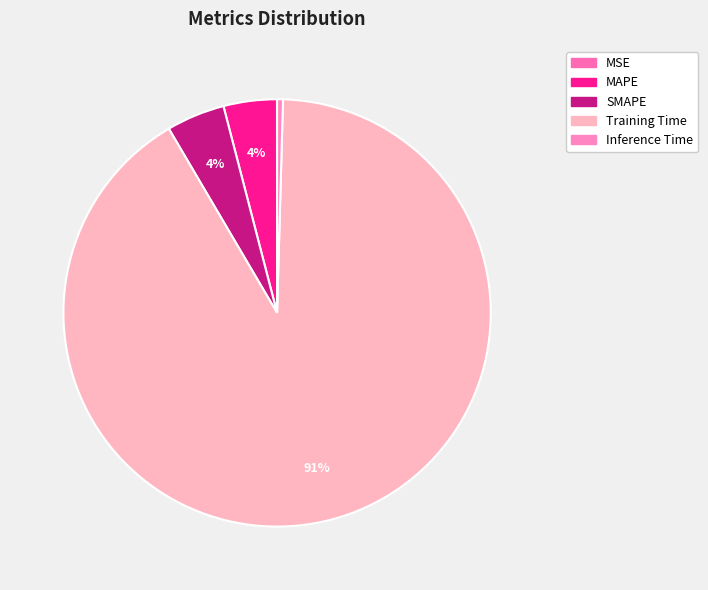

Count the number of slices in the pie.

5